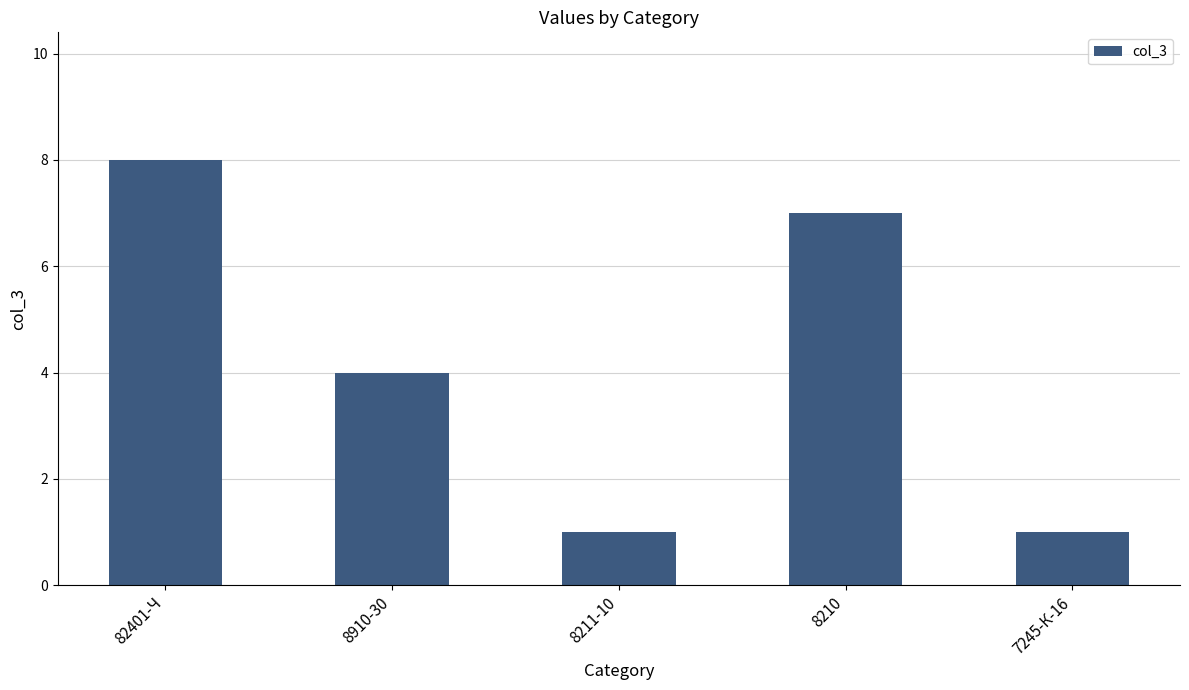

Reading left to right, what are all the values shown in this chart?

8	4	1	7	1